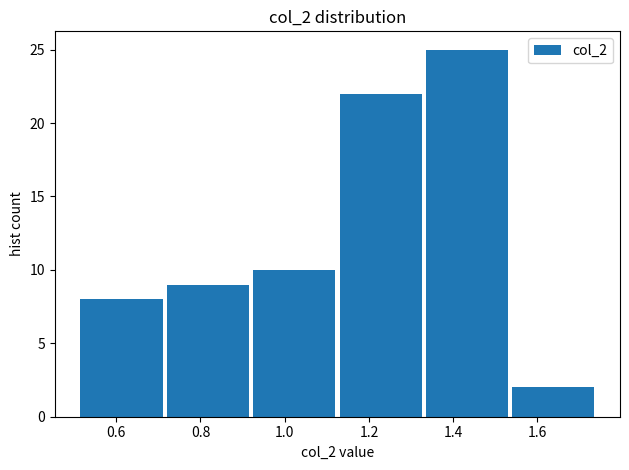

What is the height of the bar covering 0.715 to 0.920 on the x-axis? Neither the bar edges nor the heights are printed on the chart, so give them approximately, as read against the axes.

9